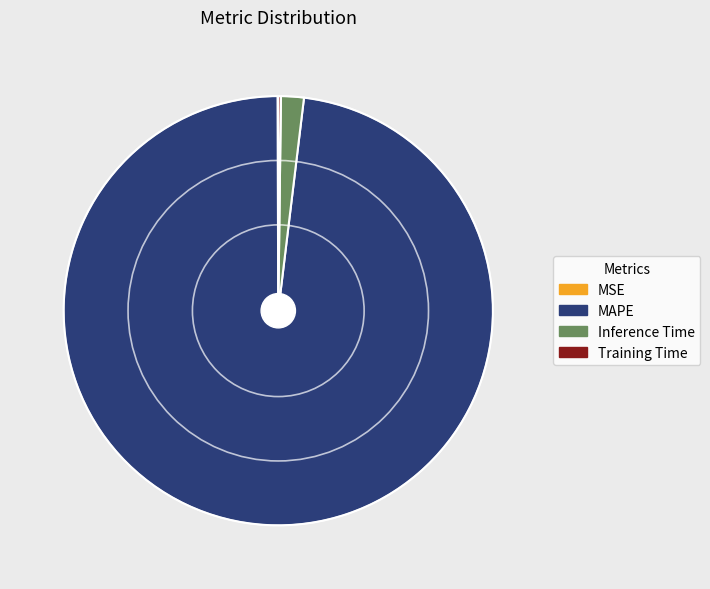

True or false: Inference Time accounts for 2% of the total.

True